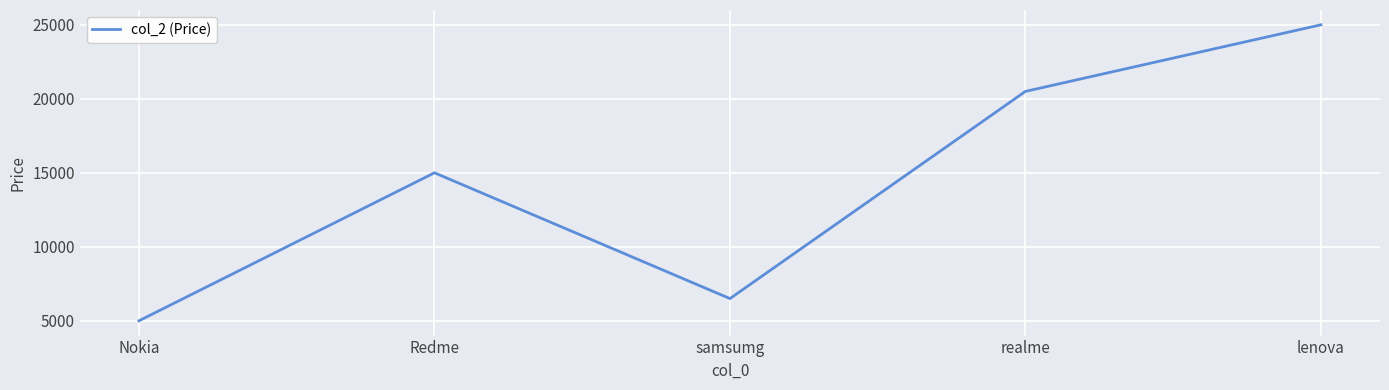

List the labels in order of value, largest first.

lenova, realme, Redme, samsumg, Nokia